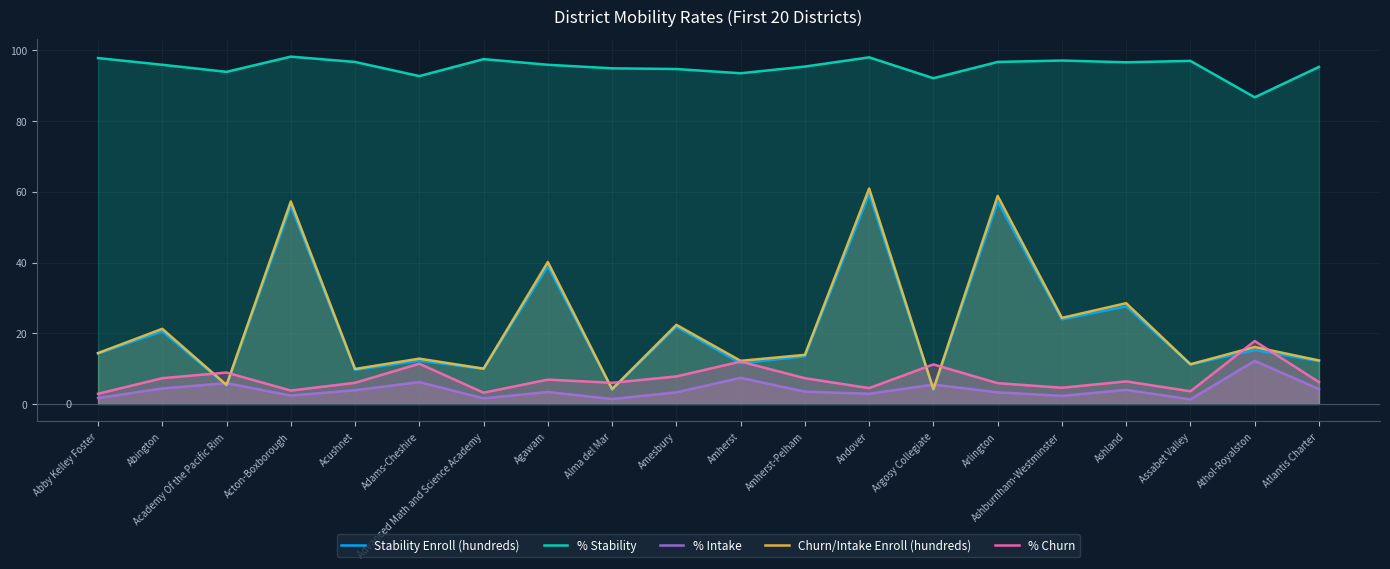

What are all the series names shown in the legend?

Stability Enroll (hundreds), % Stability, % Intake, Churn/Intake Enroll (hundreds), % Churn